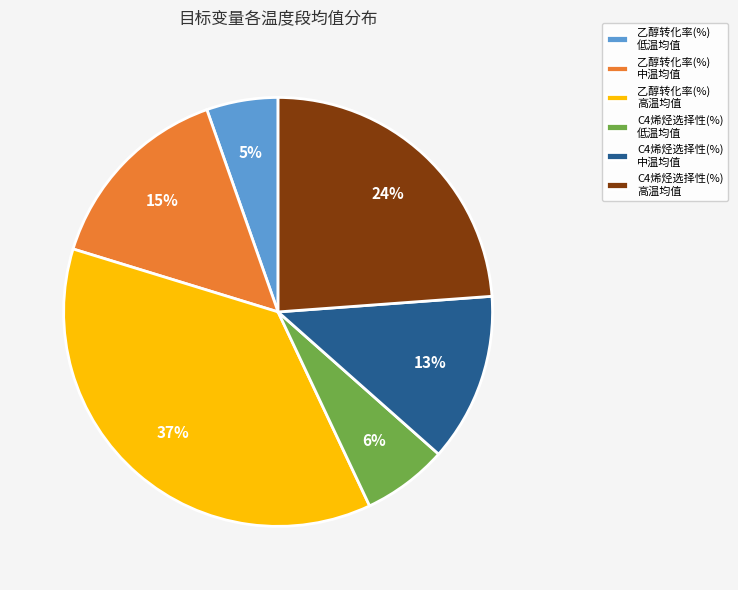

Does any single category account for the majority?

No